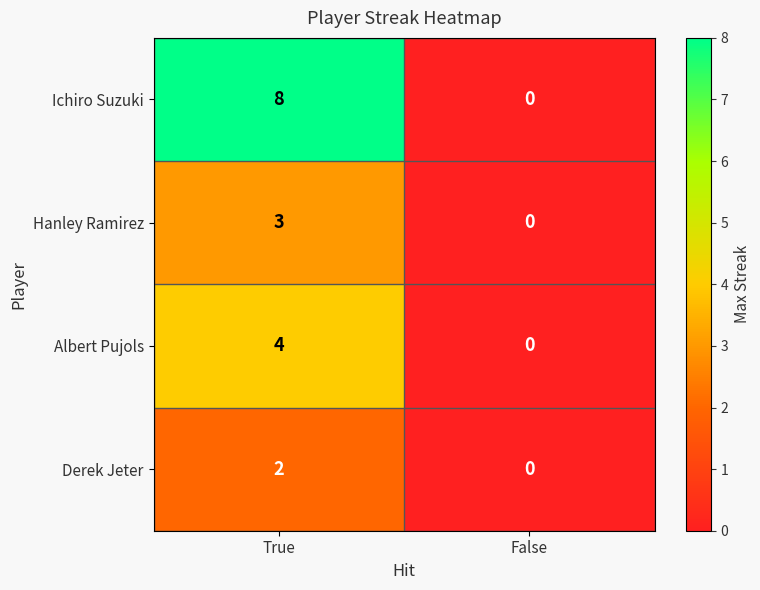

Is the value of Derek Jeter at True greater than the value of Albert Pujols at True?

No